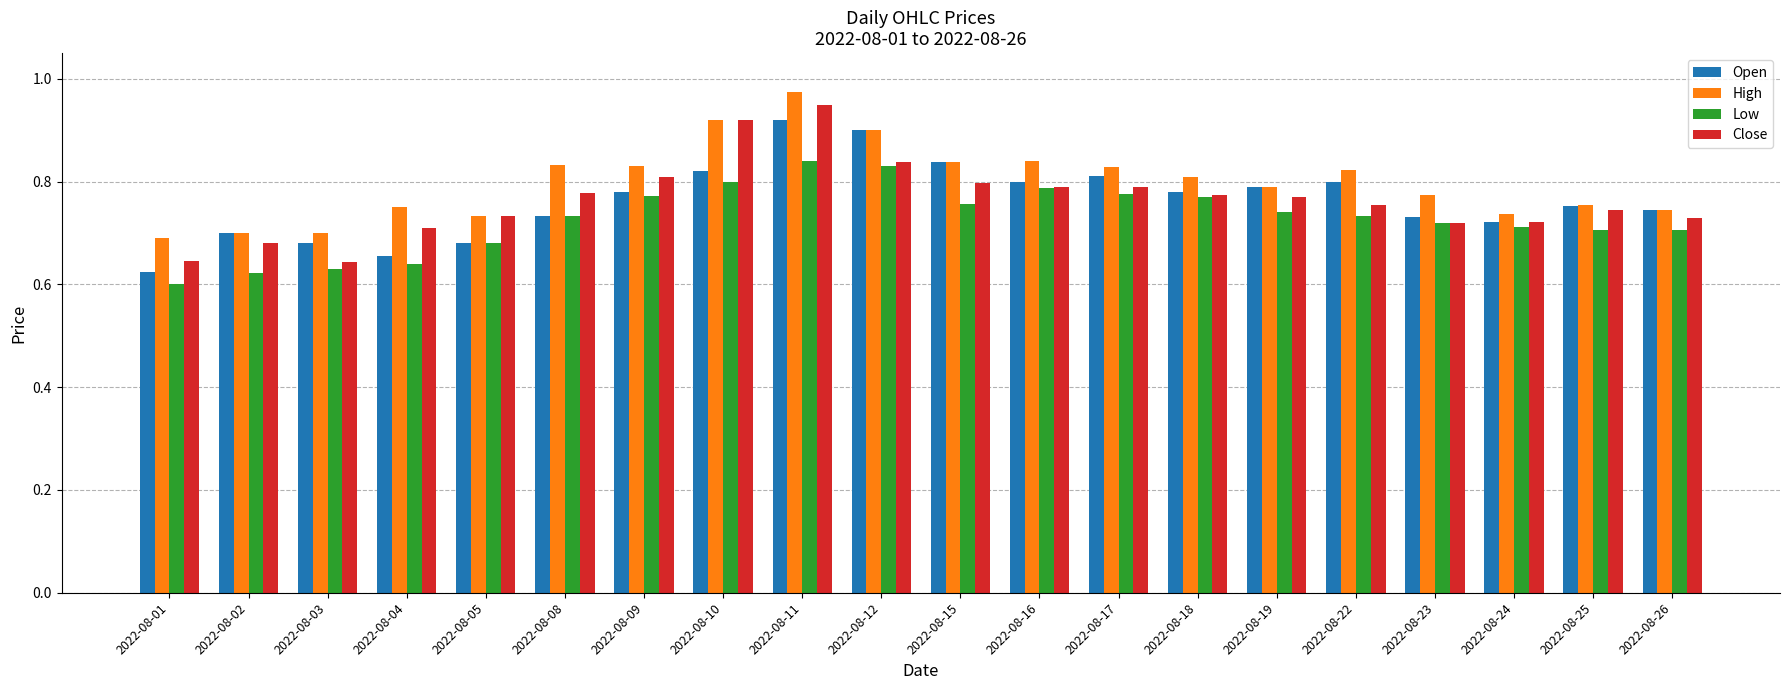

At which category does the chart reach its peak across all series?

2022-08-11